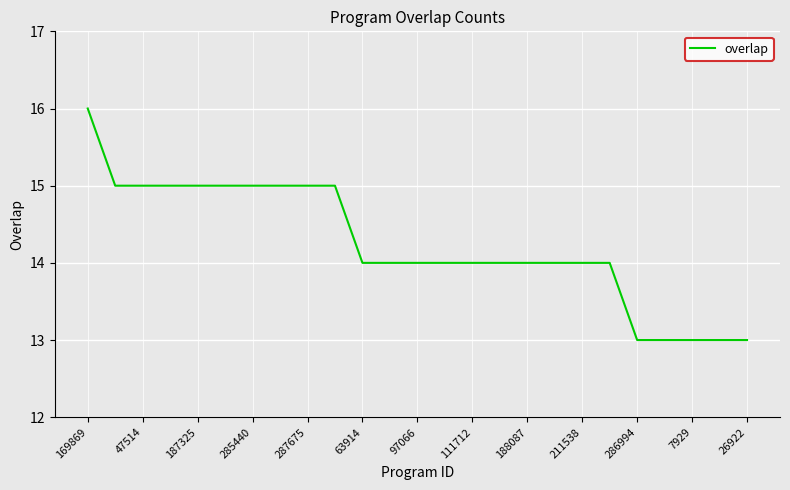

What is the difference between the maximum and minimum values?

3